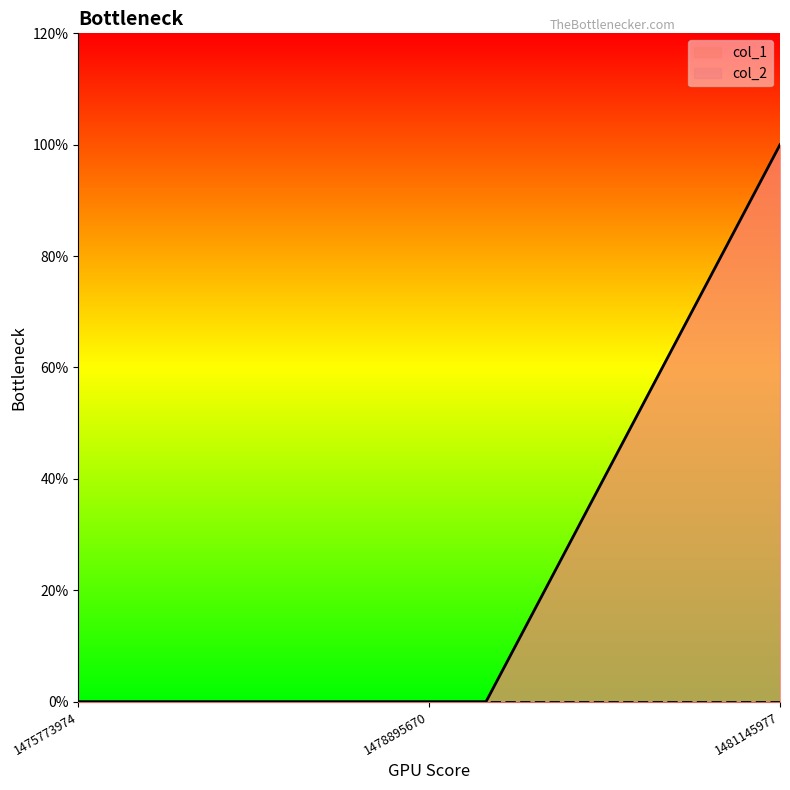

Reading left to right, list all the values displayed in this chart.

0	0	1